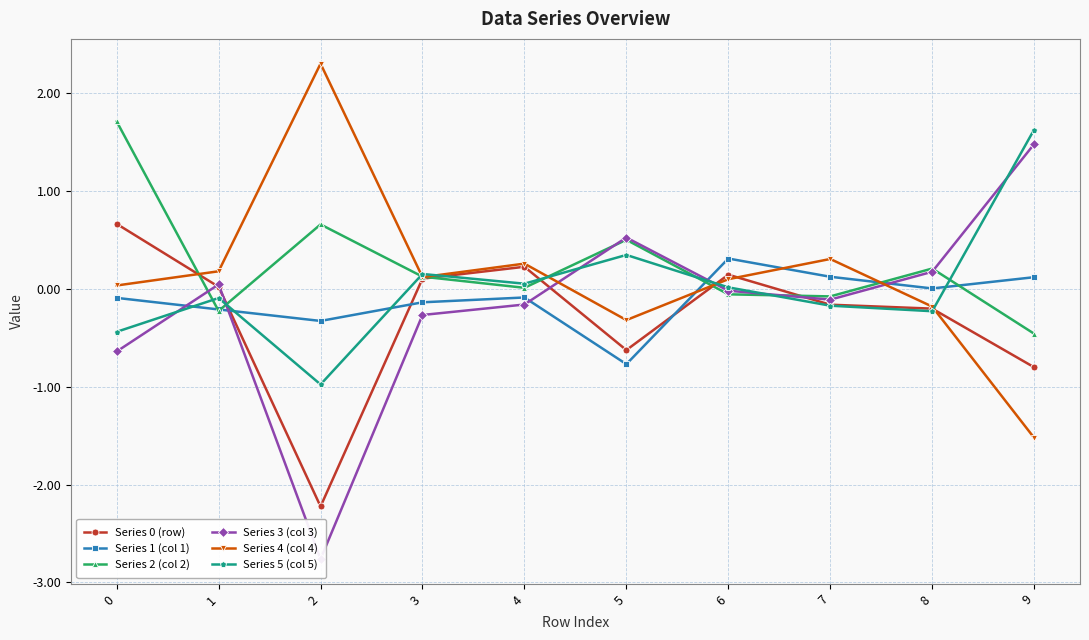

What is the value of the Series 4 (col 4) point at the 3rd from the left?

2.3